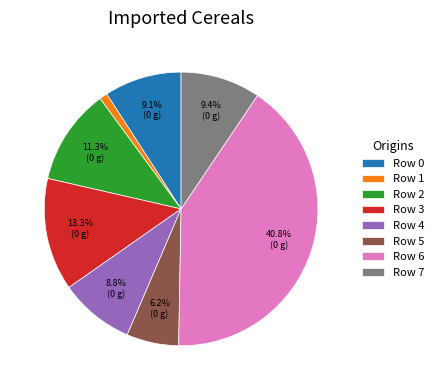

How many segments does this pie chart have?

8